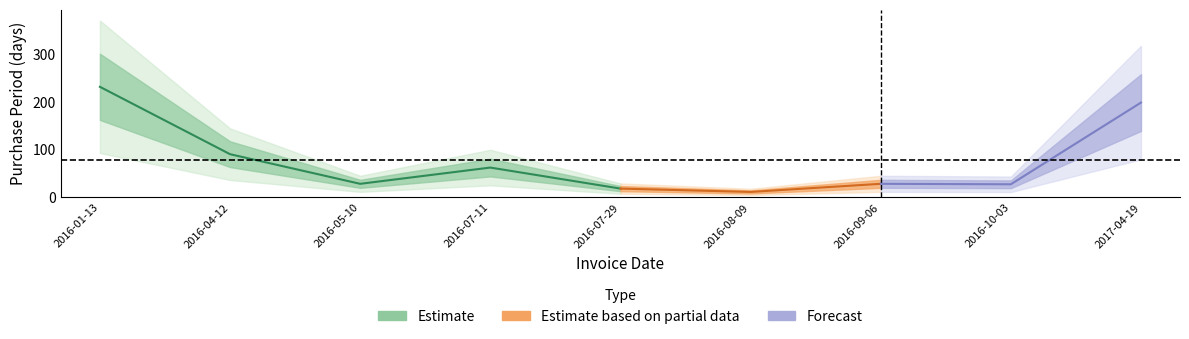

What is the average value?

77